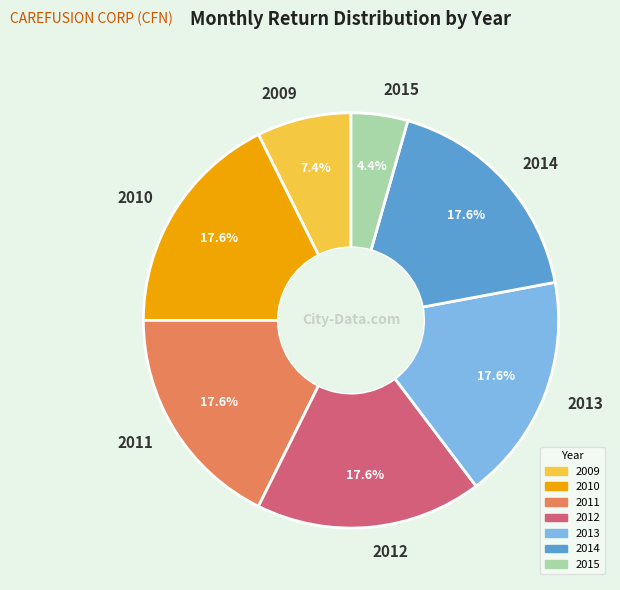

To the nearest percent, what is the difference between the 2013 and 2015 slice percentages?

13%